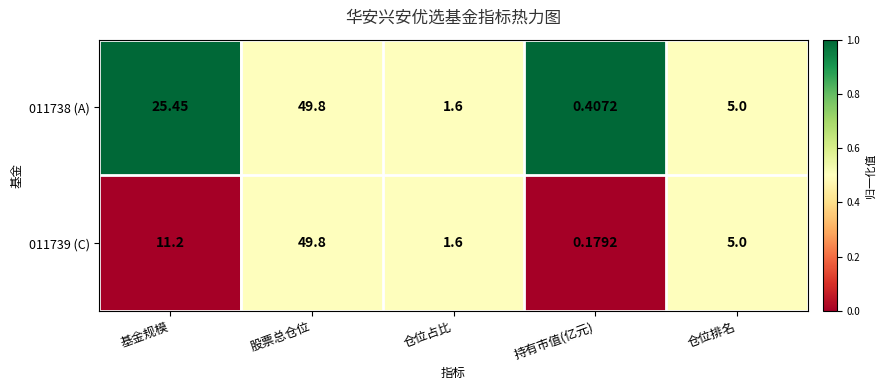

Which series has the widest spread of values?

011739 (C)